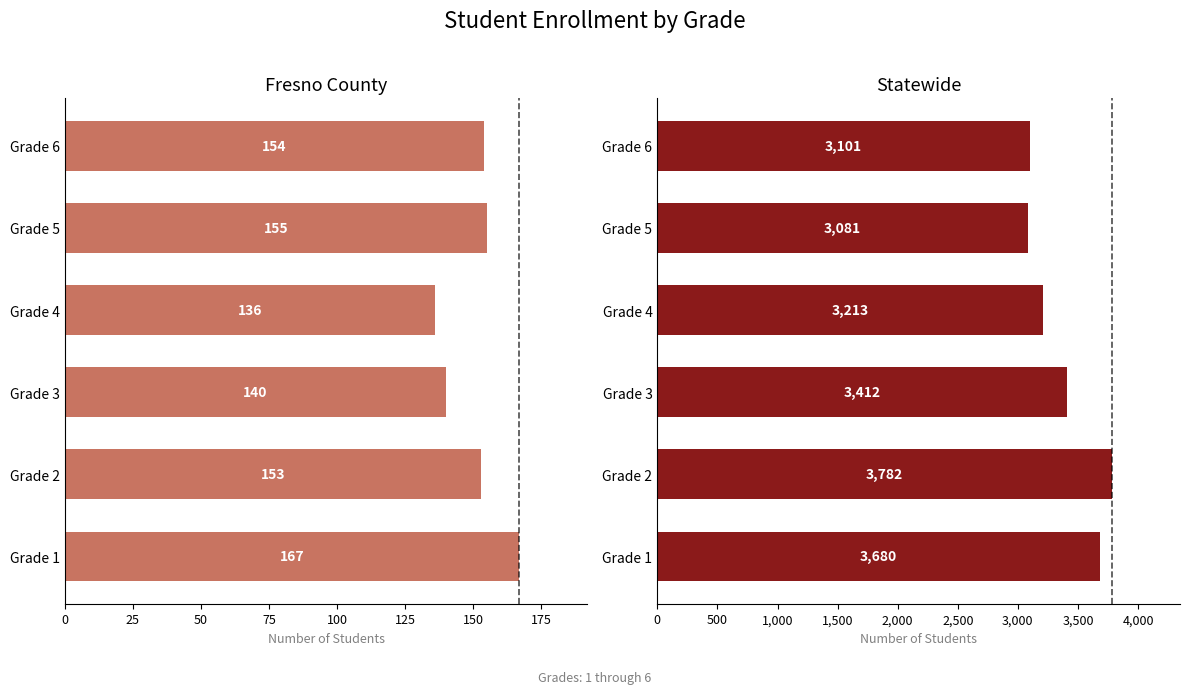

Which series has the largest total across all categories?

Statewide